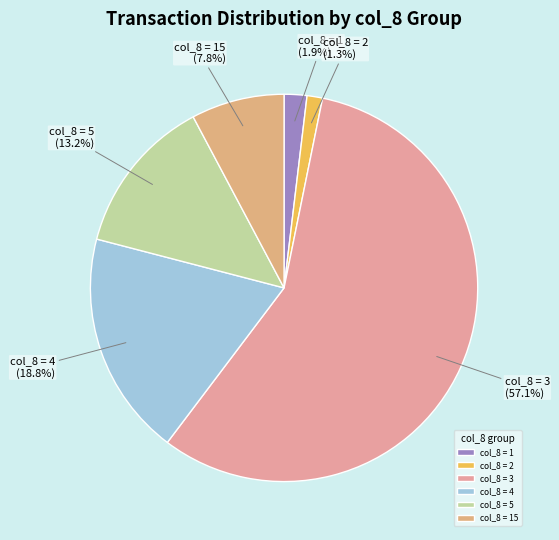

Rank the categories by value from highest to lowest.

col_8 = 3, col_8 = 4, col_8 = 5, col_8 = 15, col_8 = 1, col_8 = 2